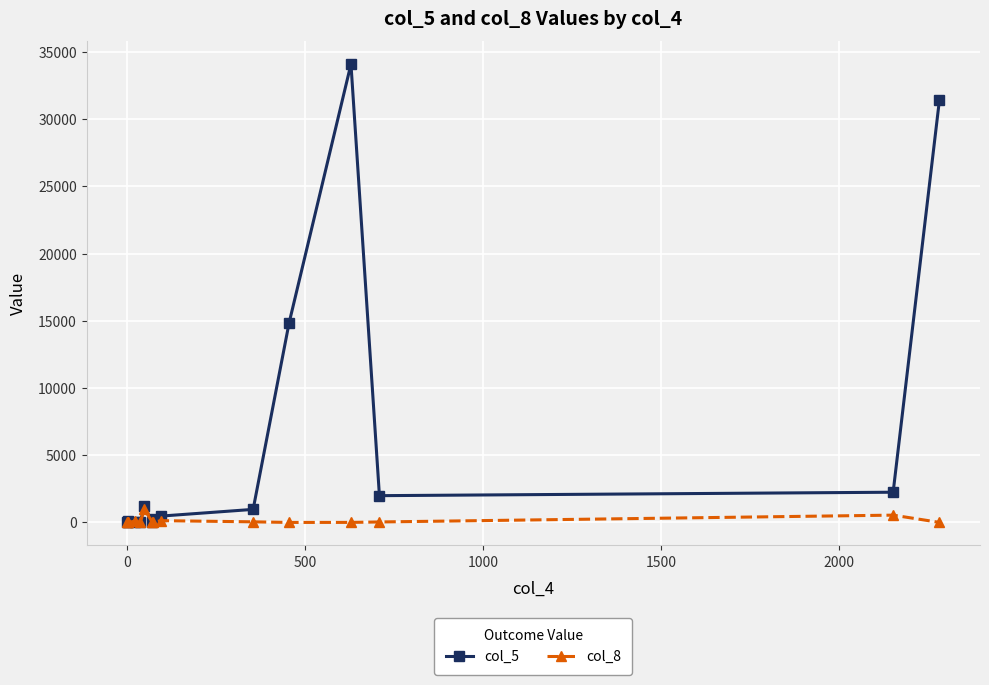

Which series has the largest total across all categories?

col_5